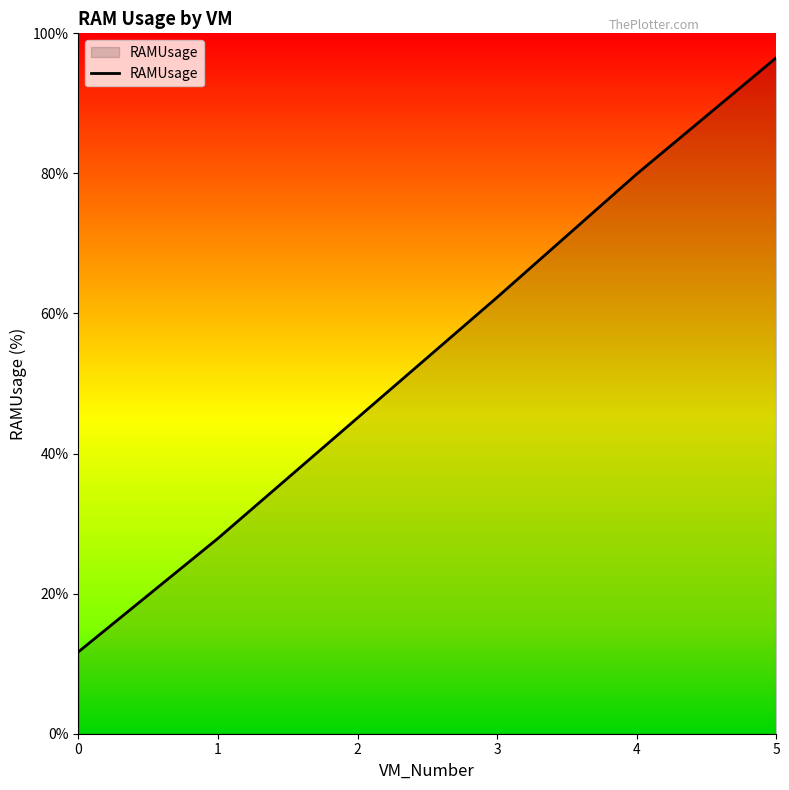

What is the average value?

53.9